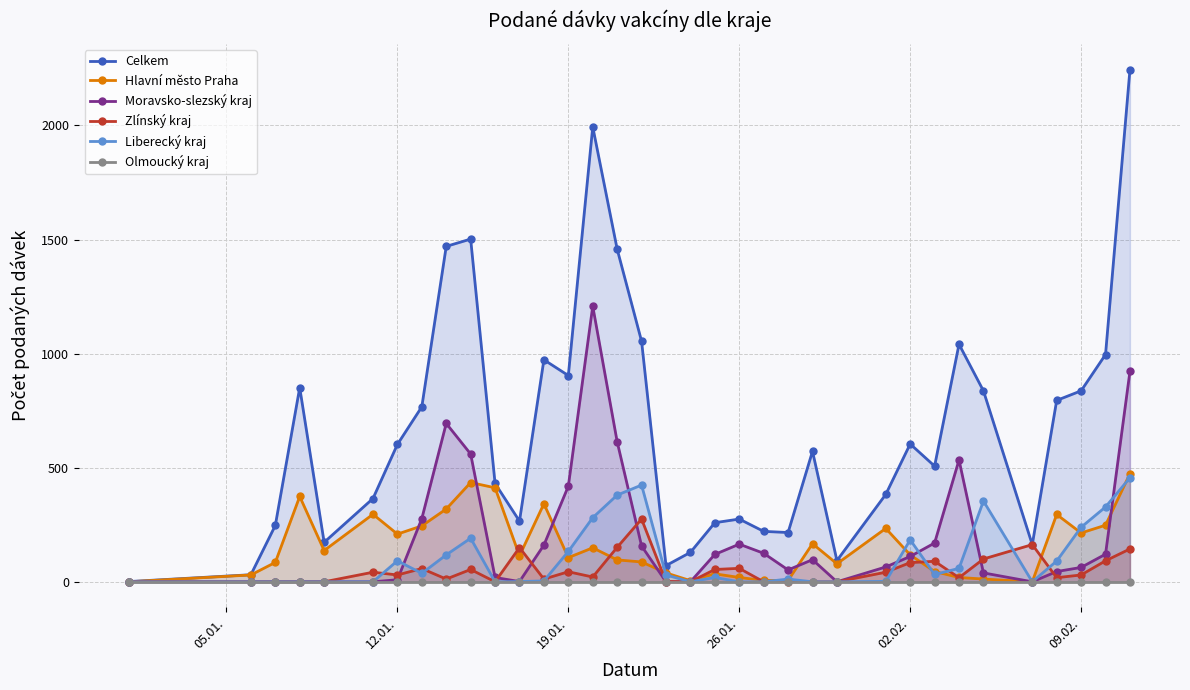

What is the value of the Zlínský kraj point at the 32nd from the left?

18